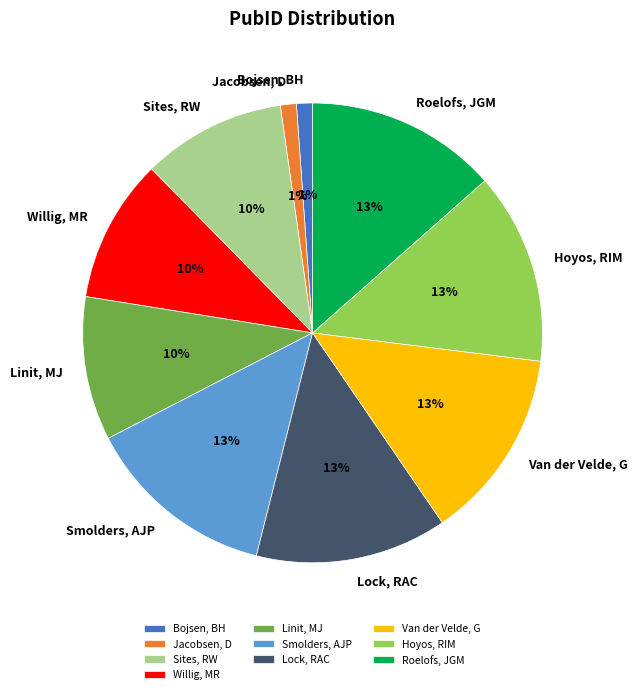

How many slices are in this pie chart?

10